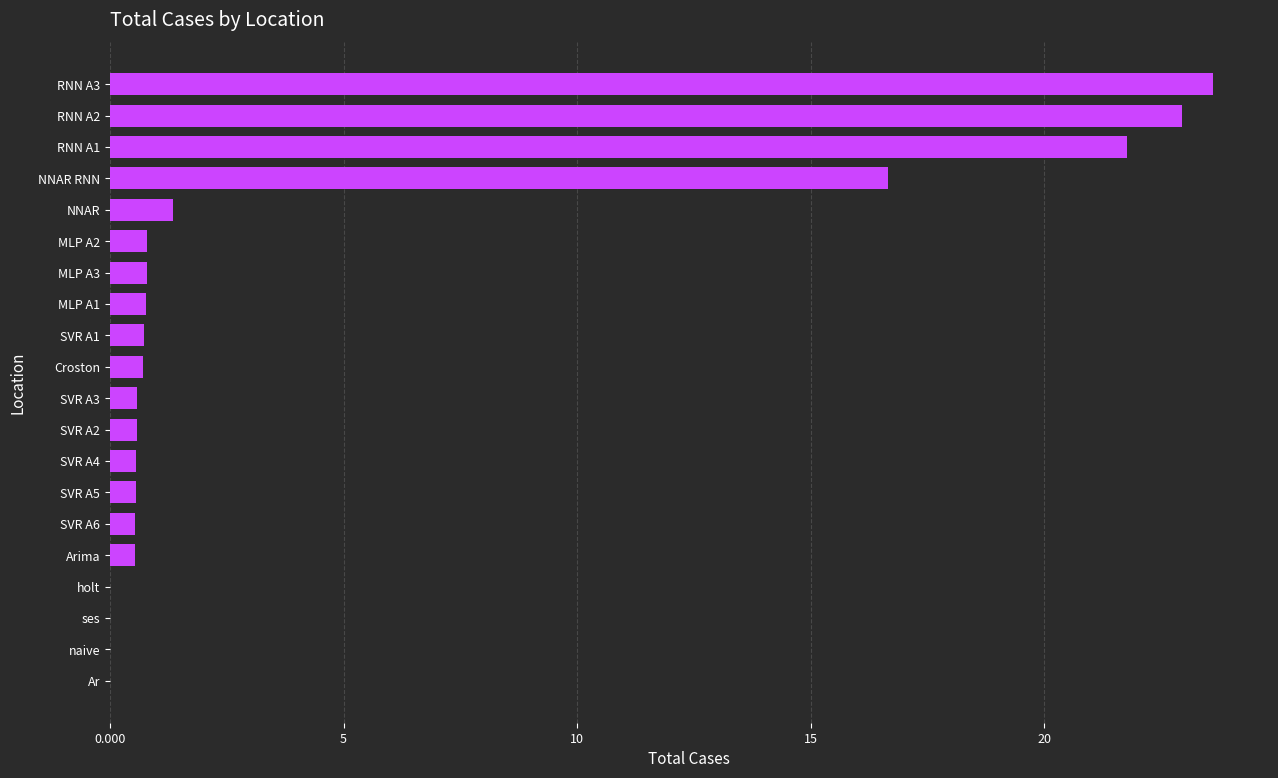

Between NNAR RNN and SVR A4, which is larger?

NNAR RNN